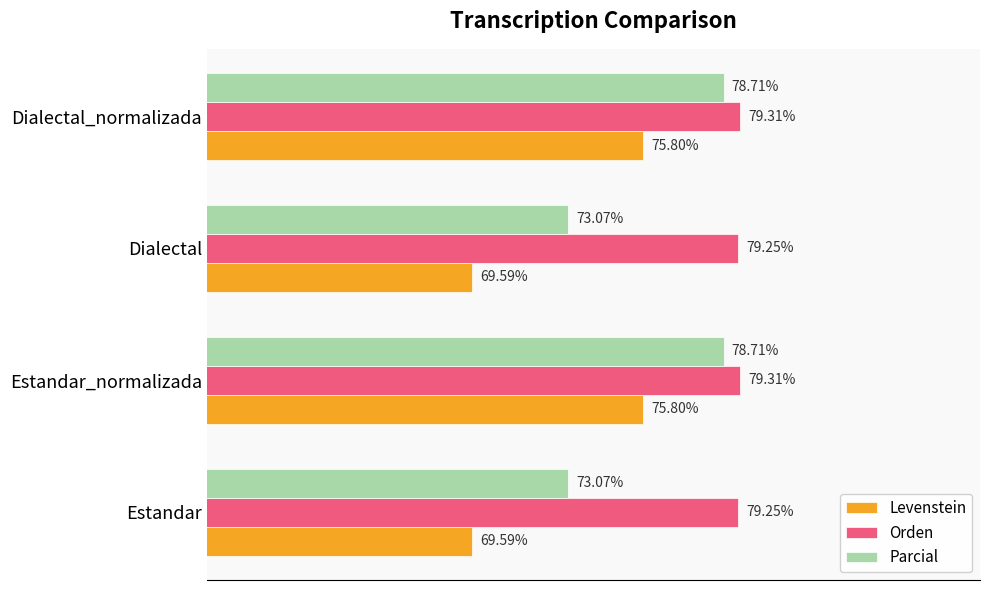

List the series in order of their overall mean, highest first.

Orden, Parcial, Levenstein